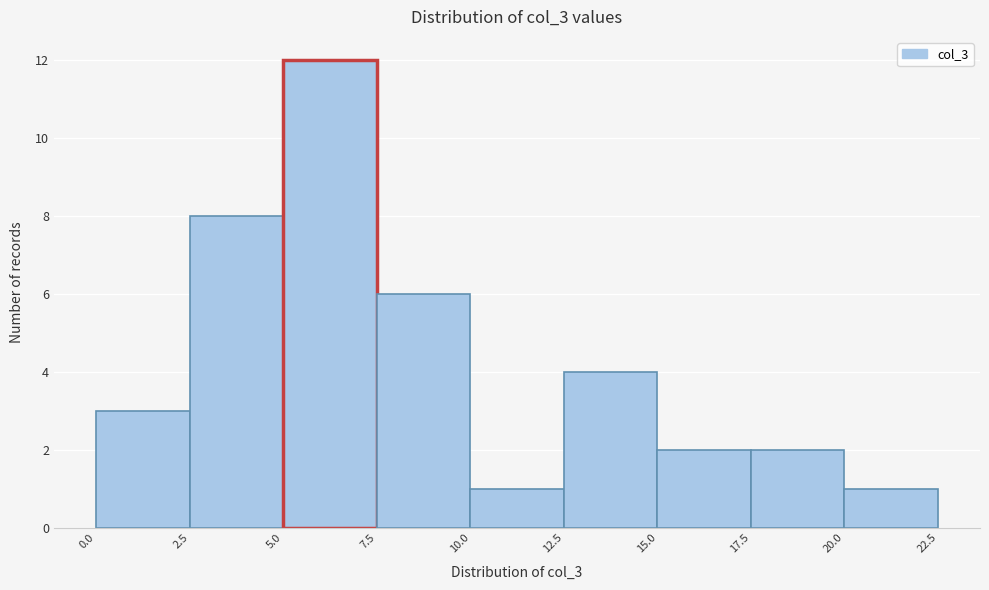

What is the height of the bar covering 12.5 to 15.0 on the x-axis? The values are not printed on the chart, so give them approximately, as read against the axis.

4